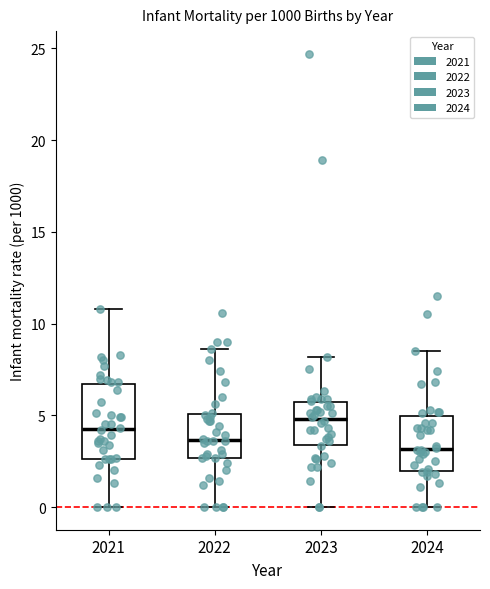

Reading left to right, transcribe this box plot: for each box, give where its median line is, the range the box spans, and where its two whiskers end, as read against the y-axis. The values are not printed on the chart, so give them approximately, as read against the axis.

2021: median 4.5, box 2.5 to 6.5, whiskers 0.0 to 11.0
2022: median 3.5, box 2.5 to 5.0, whiskers 0.0 to 8.5
2023: median 5.0, box 3.5 to 5.5, whiskers 0.0 to 8.0
2024: median 3.0, box 2.0 to 5.0, whiskers 0.0 to 8.5